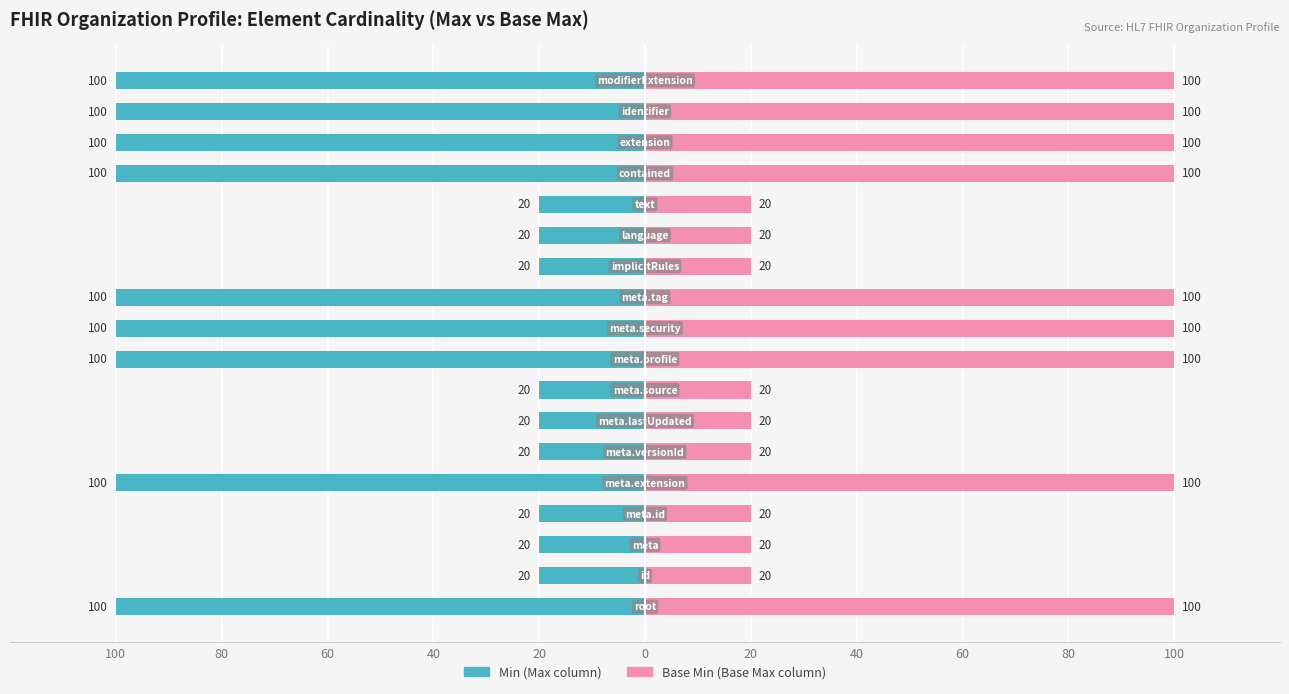

Is it true that Min equals -139 at 16?

False